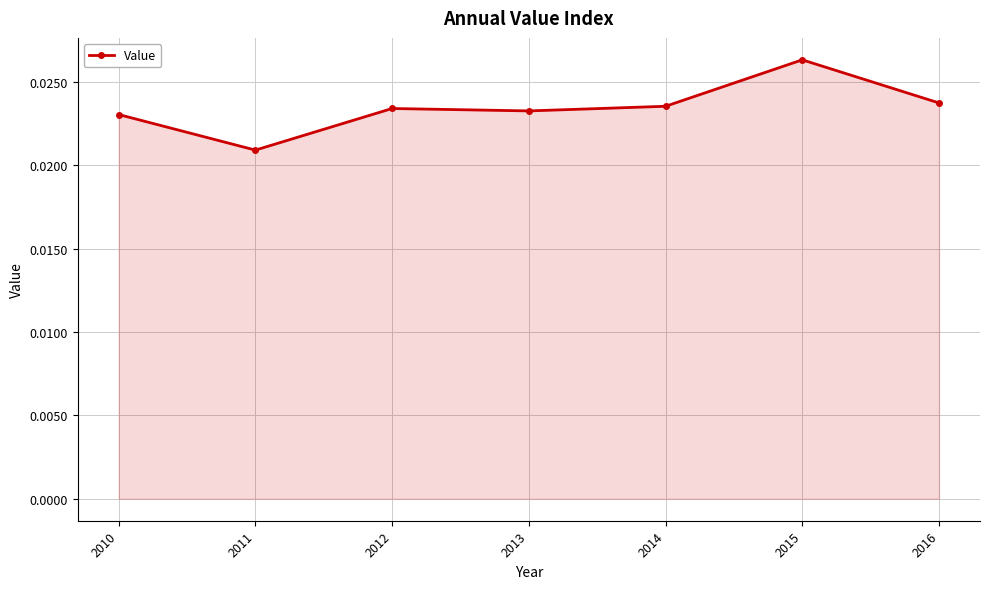

True or false: there are more than 0 points higher than both neighbors.

True